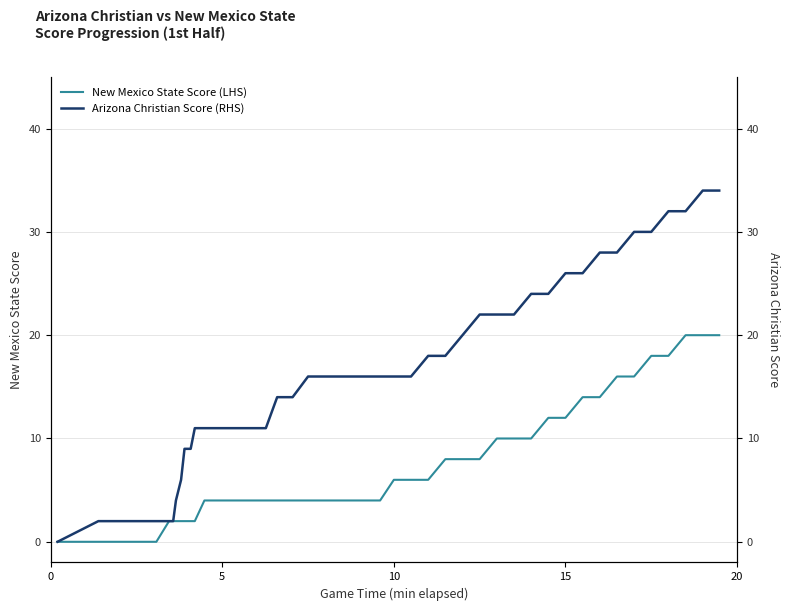

The value of Arizona Christian Score (RHS) at 8 is 2. True or false?

False